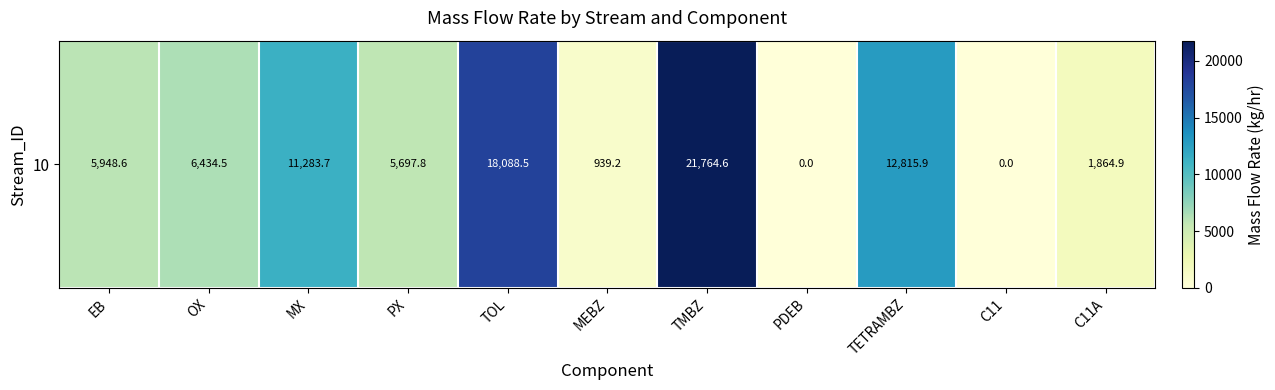

Which category has the lowest value across all series?

PDEB